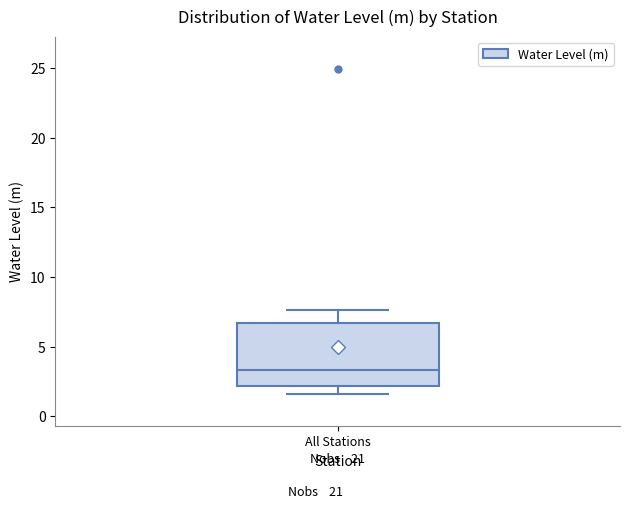

Read this box plot against the y-axis: the position of the median line, the range covered by the box, and the ends of both whiskers. The values are not printed on the chart, so give them approximately, as read against the axis.

median 3.5, box 2.0 to 6.5, whiskers 1.5 to 7.5